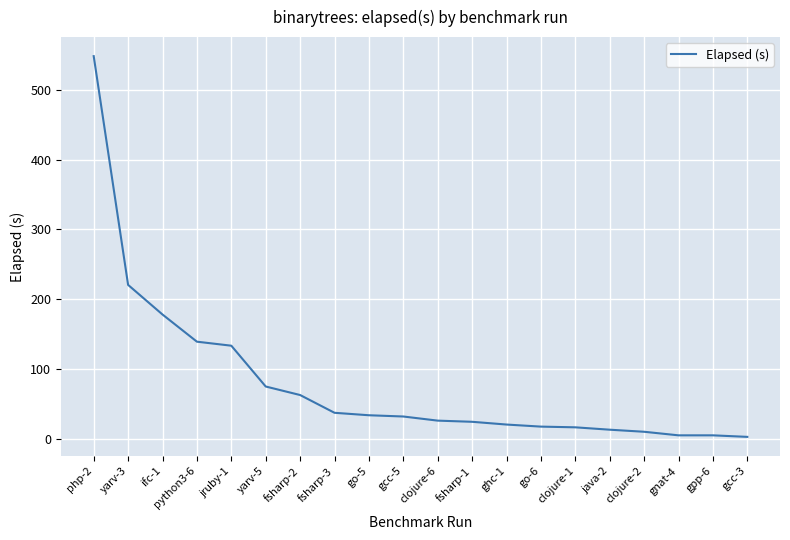

What is the greatest value displayed?

548.4